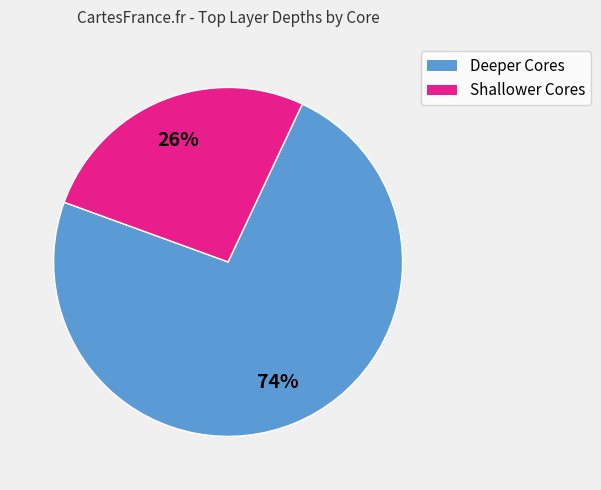

To the nearest percent, what is the average slice percentage?

50%